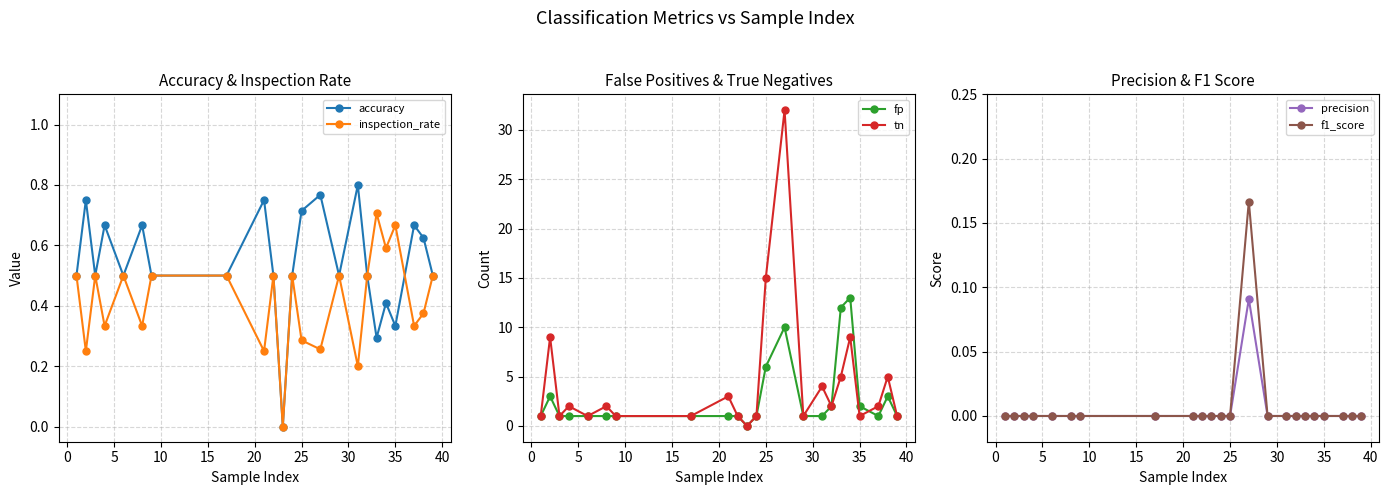

The value of precision at 25 is 0.0. True or false?

True